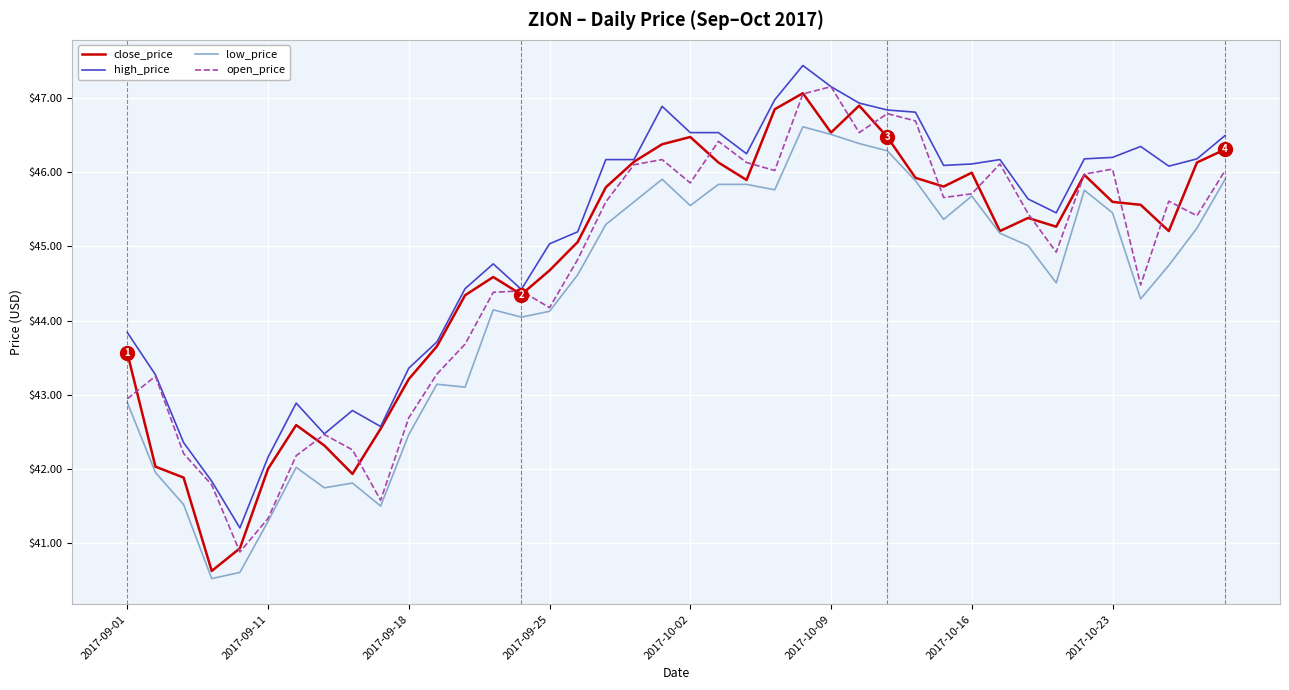

What is the greatest value displayed?

47.4